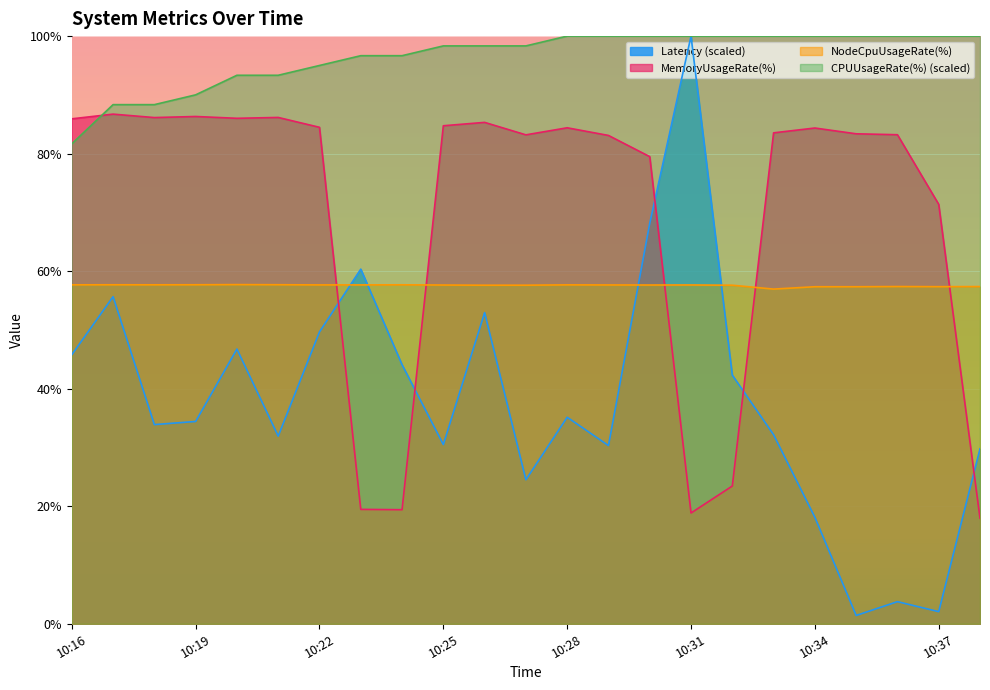

What are all the series names shown in the legend?

Latency (scaled), MemoryUsageRate(%), NodeCpuUsageRate(%), CPUUsageRate(%) (scaled)